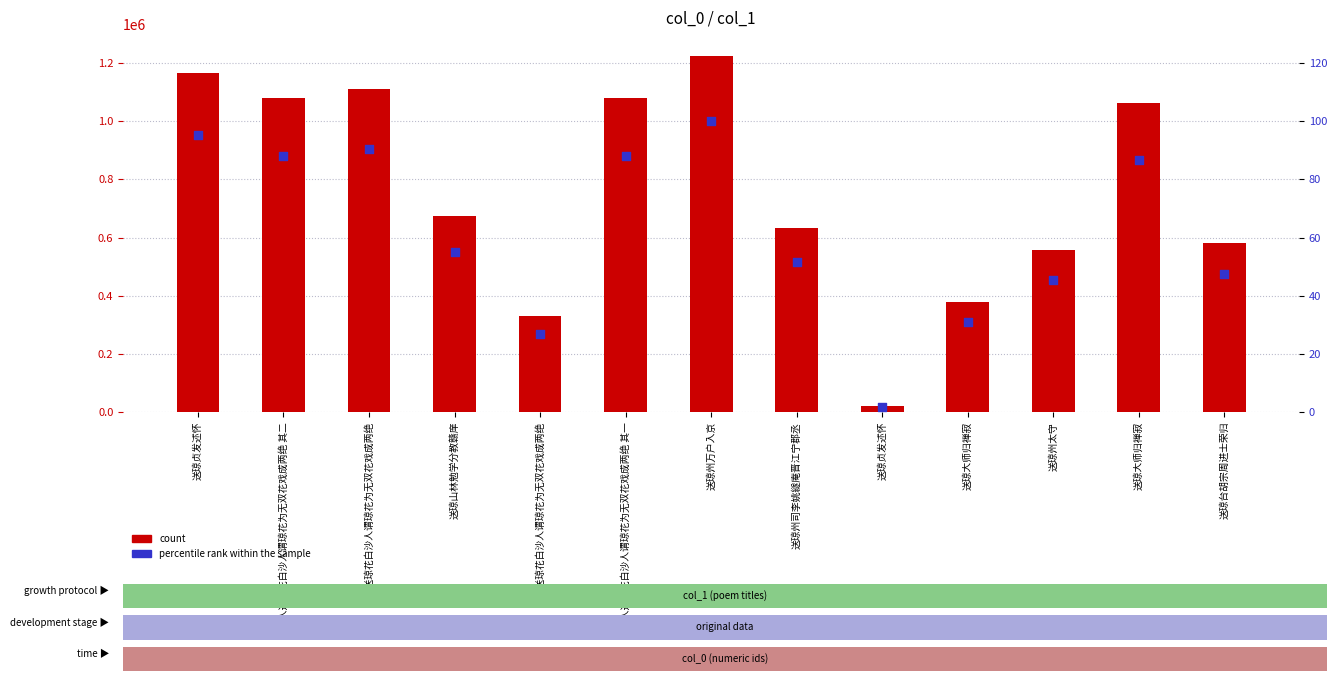

What is the total value across all series at 谢人送琼花白沙人谓琼花为无双花戏成两绝?

1110034.6